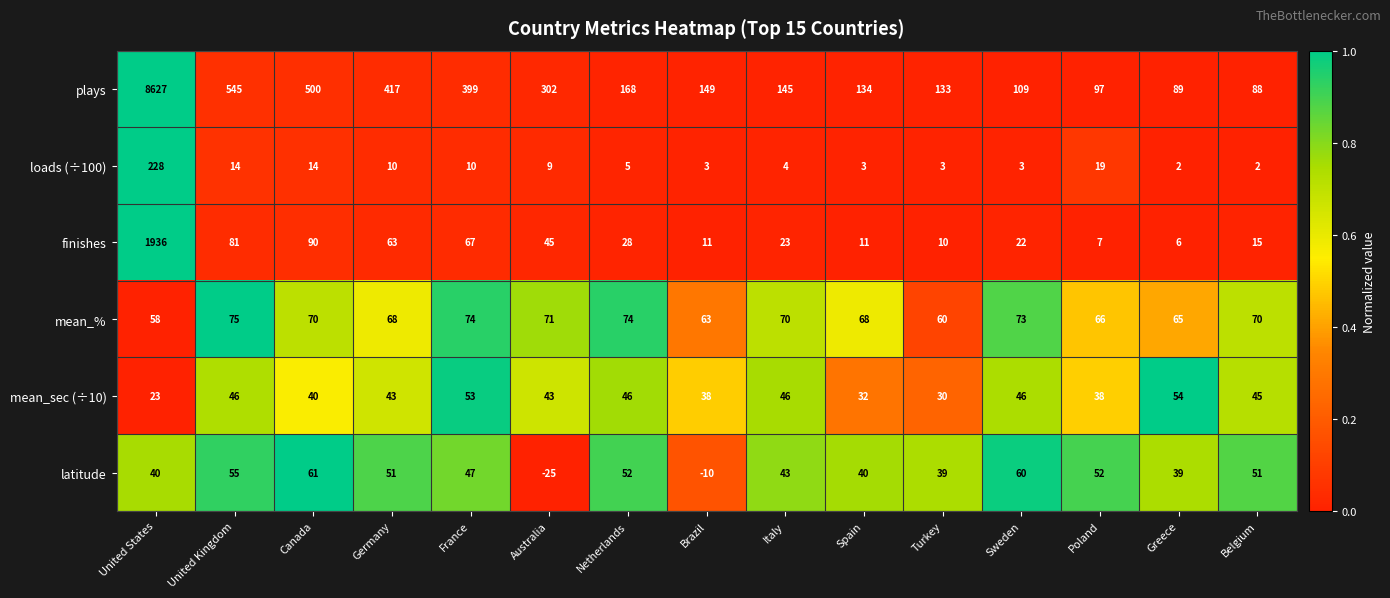

Between Germany and Brazil, which series saw the biggest shift?

plays